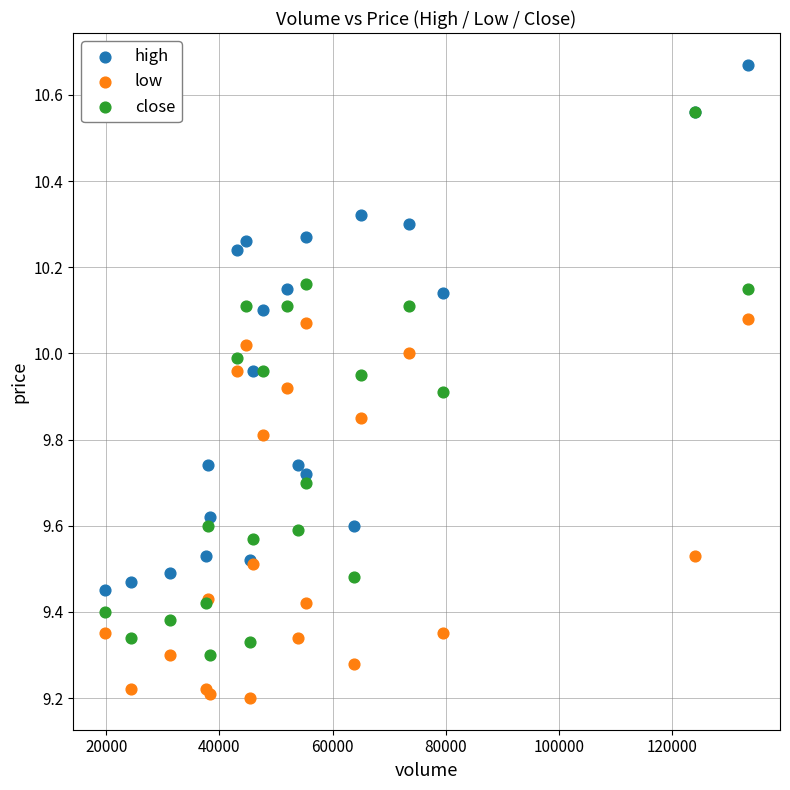

What are all the series names shown in the legend?

high, low, close